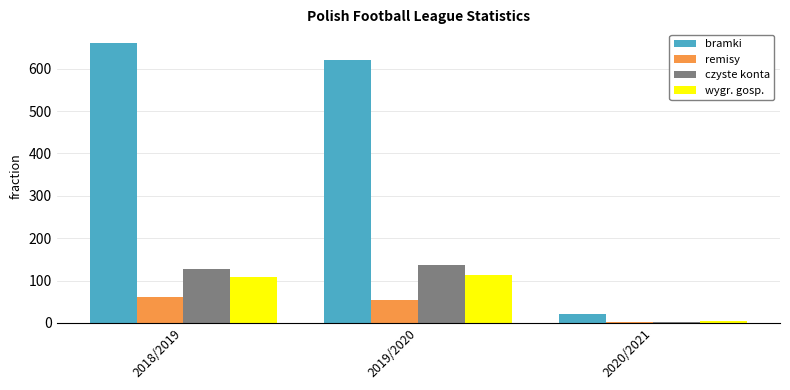

At which category is the sum across all series the highest?

2018/2019